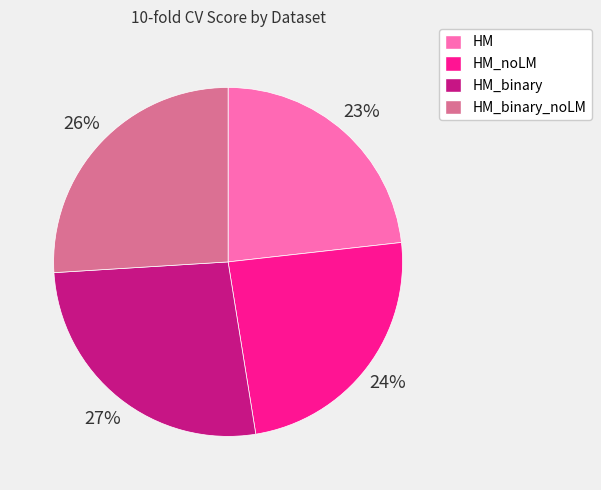

Between HM and HM_binary_noLM, which is larger?

HM_binary_noLM